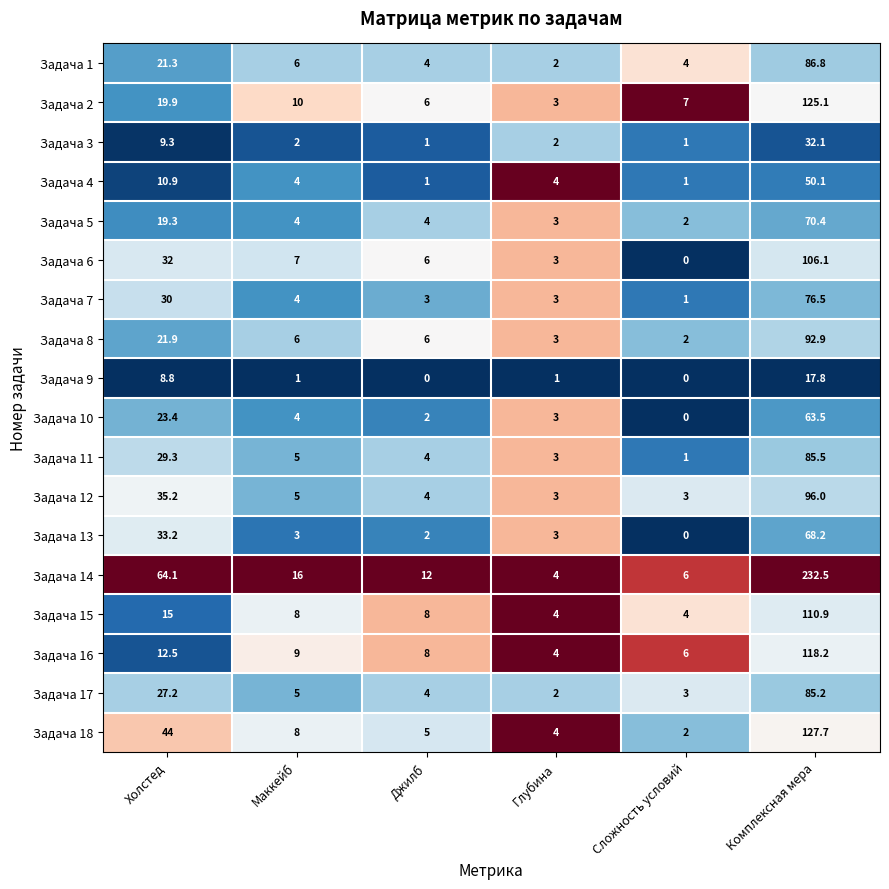

Which series has the largest range (max minus min)?

Задача 14